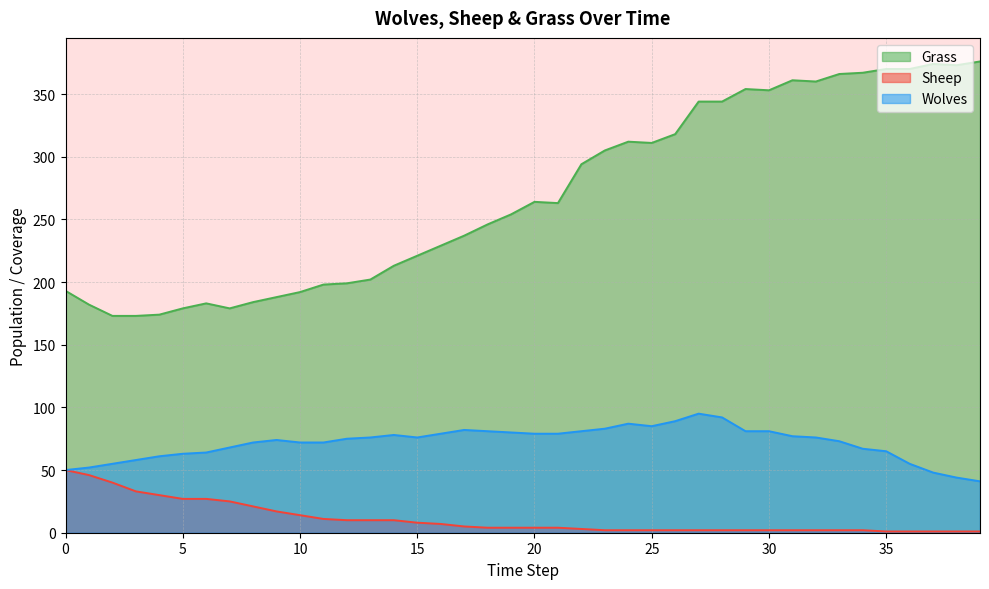

What is the difference between the Wolves values at 16 and 3?

21